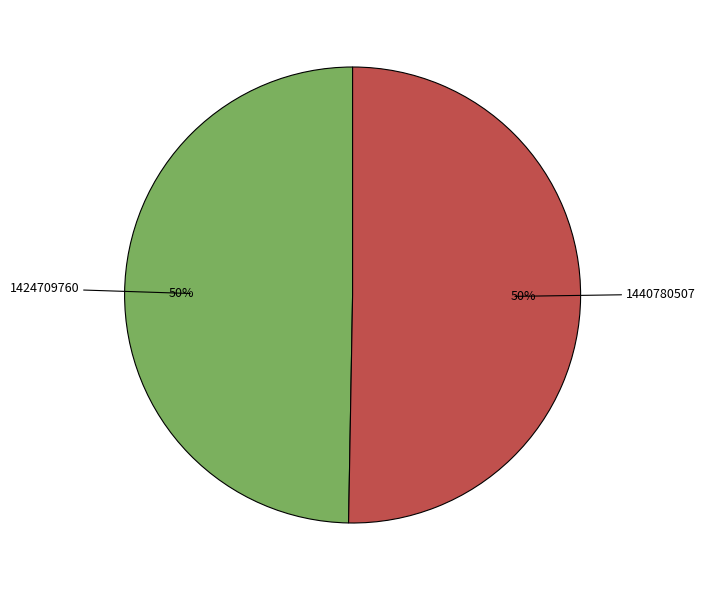

What percentage is the 1424709760 slice, to the nearest percent?

50%